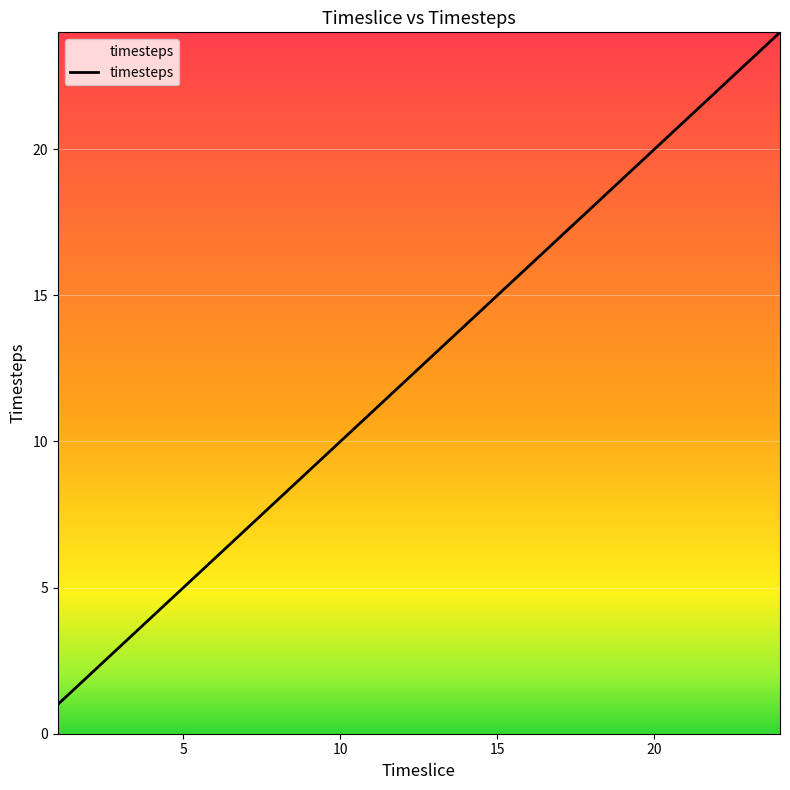

What is the difference between the maximum and minimum values?

23